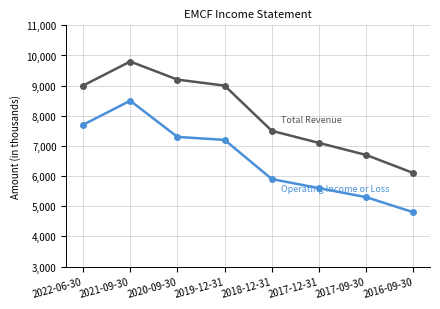

At which category does the chart reach its peak across all series?

2021-09-30